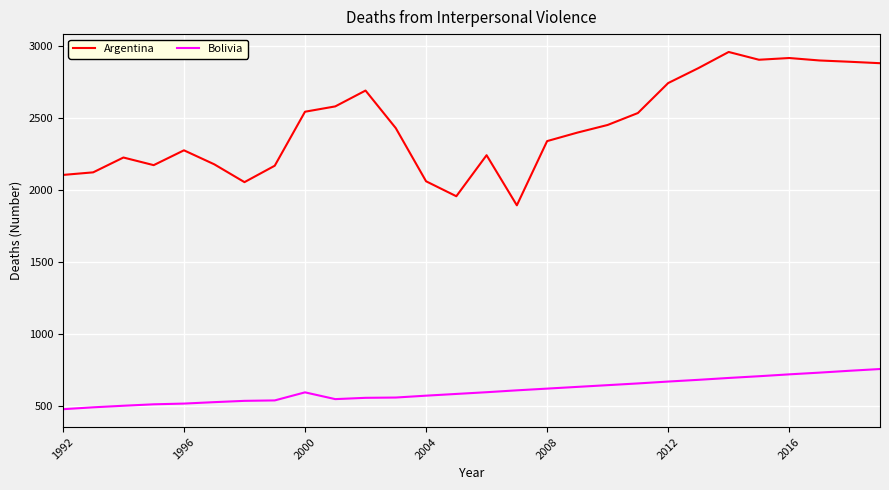

Which series has the widest spread of values?

Argentina